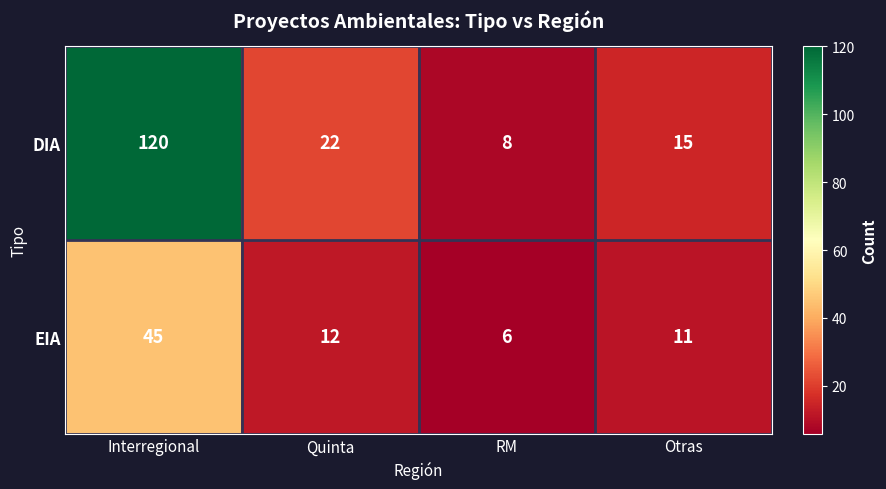

At which category is the sum across all series the highest?

Interregional